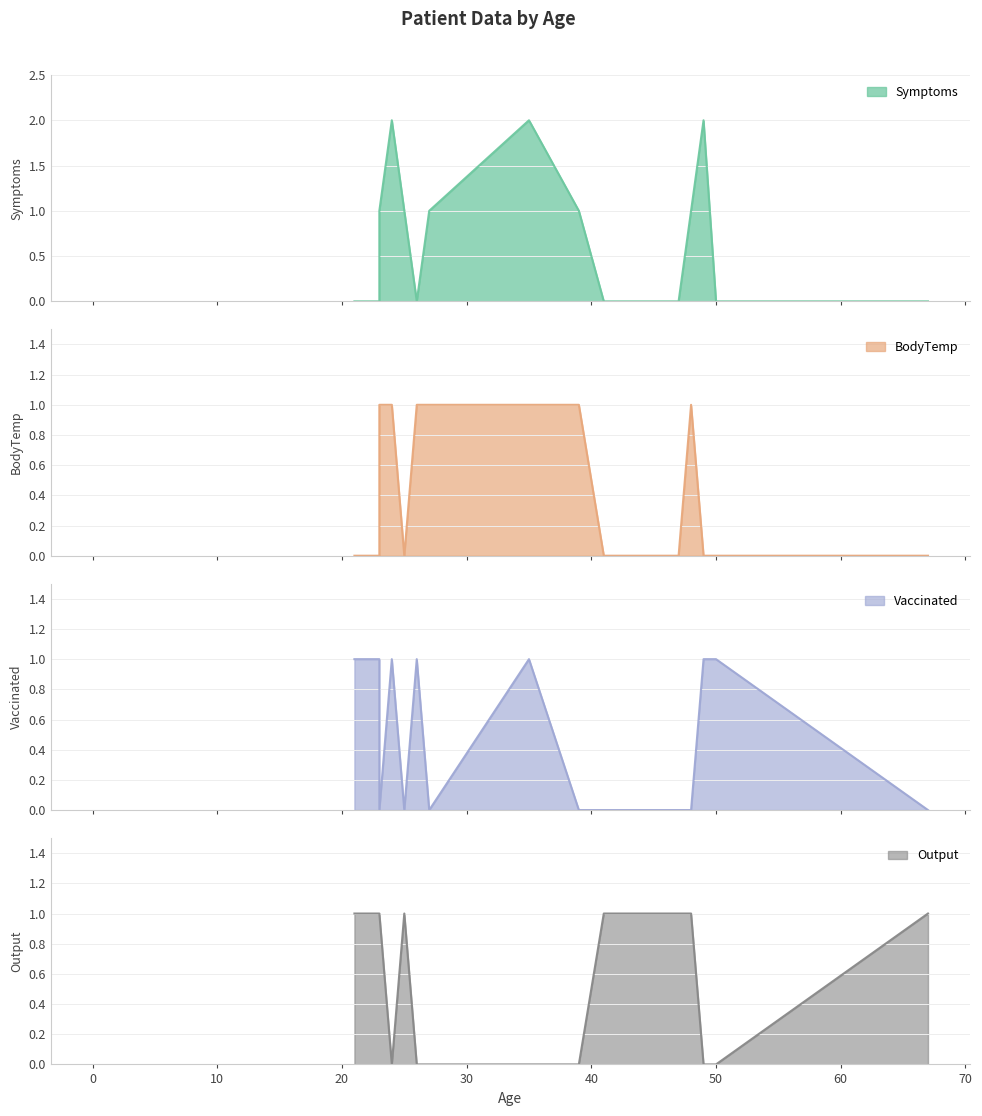

At which category is the sum across all series the highest?

24